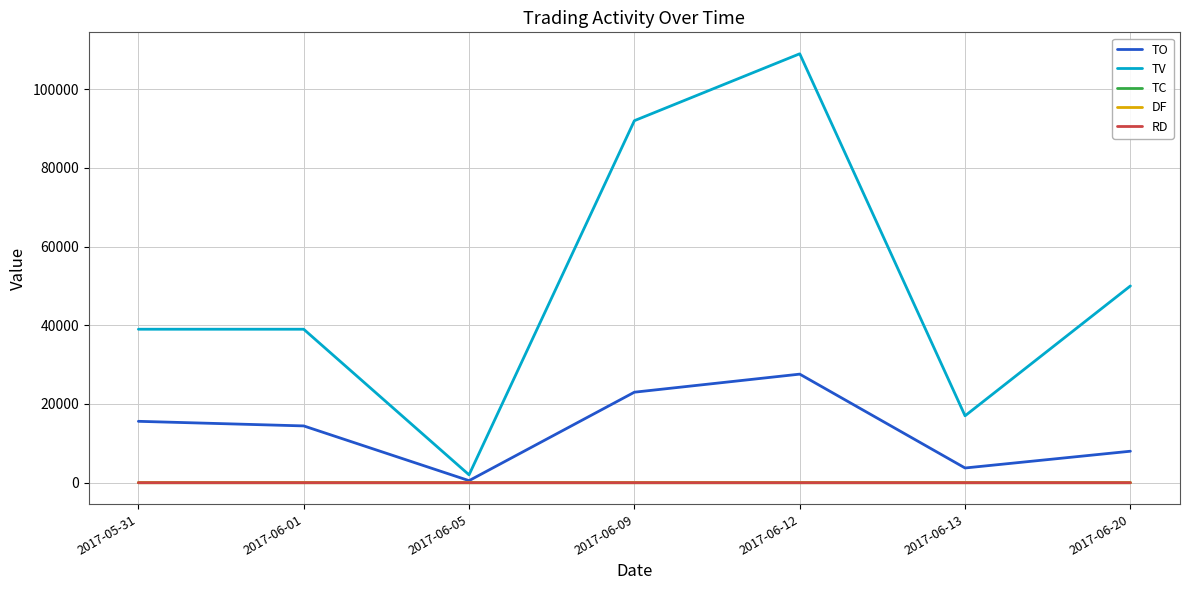

True or false: TO and TV cross at least once.

False